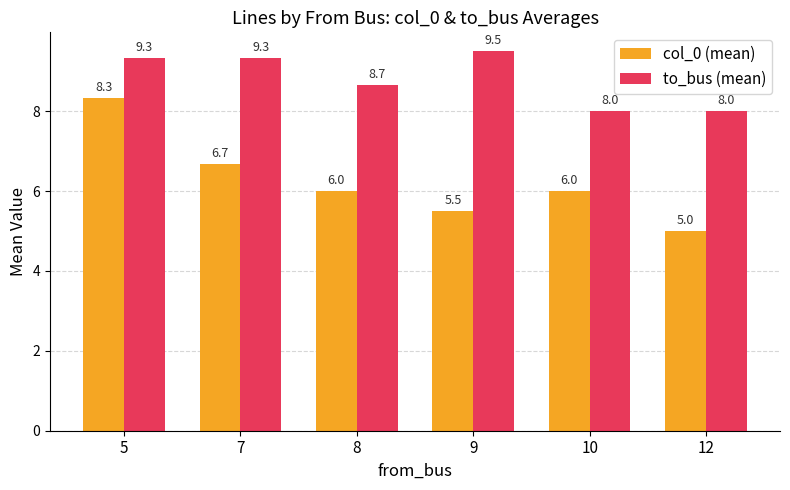

Reading left to right, extract all data points from this chart.

col_0 (mean): 8.3	6.7	6.0	5.5	6.0	5.0
to_bus (mean): 9.3	9.3	8.7	9.5	8.0	8.0